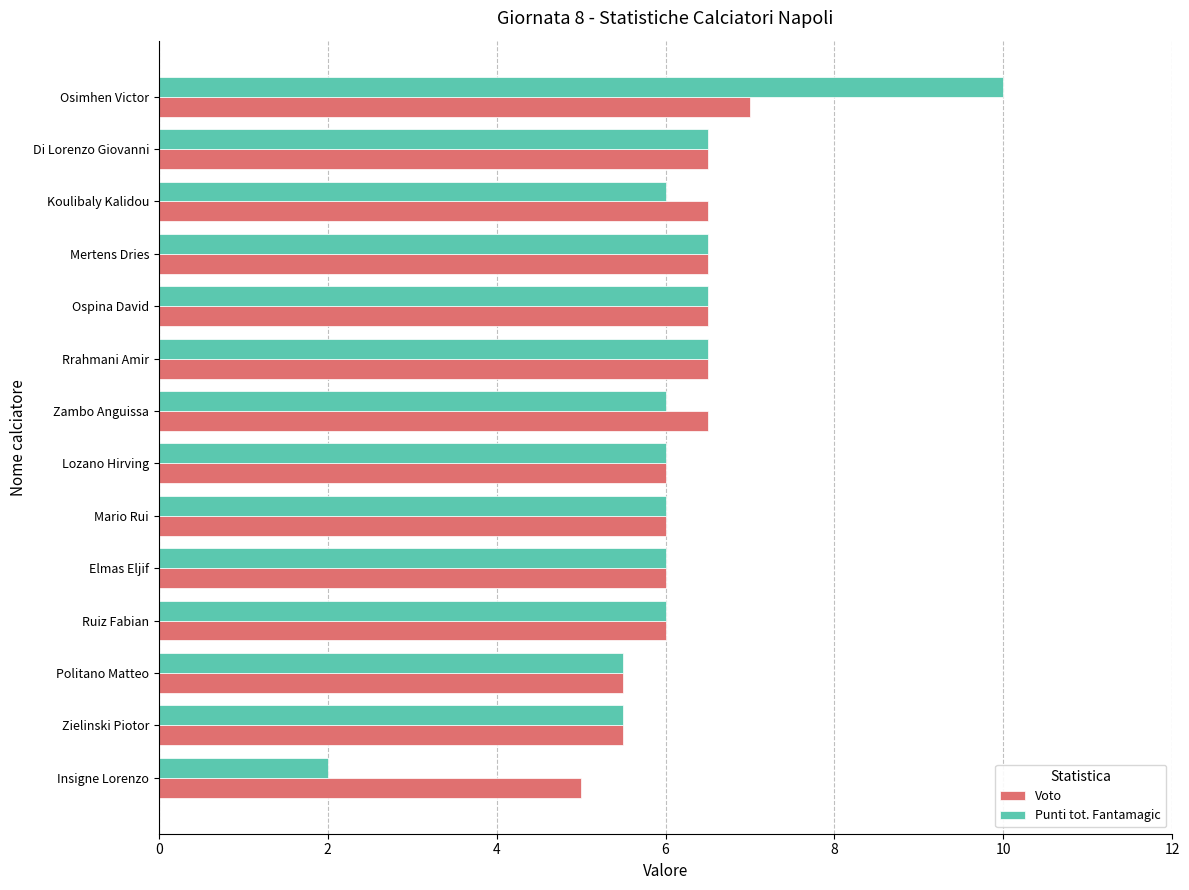

The Voto series shows 5.5 at Politano Matteo. True or false?

True